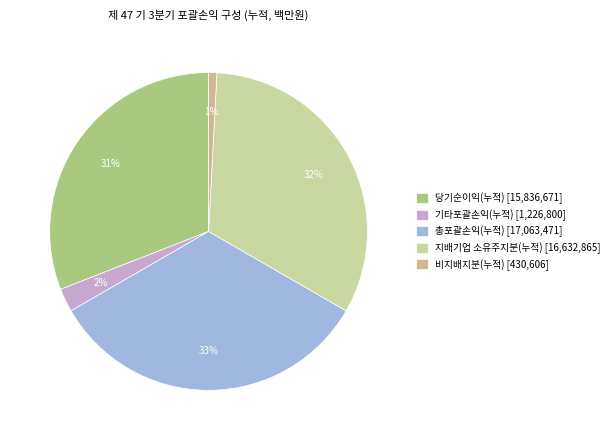

Count the number of slices in the pie.

5